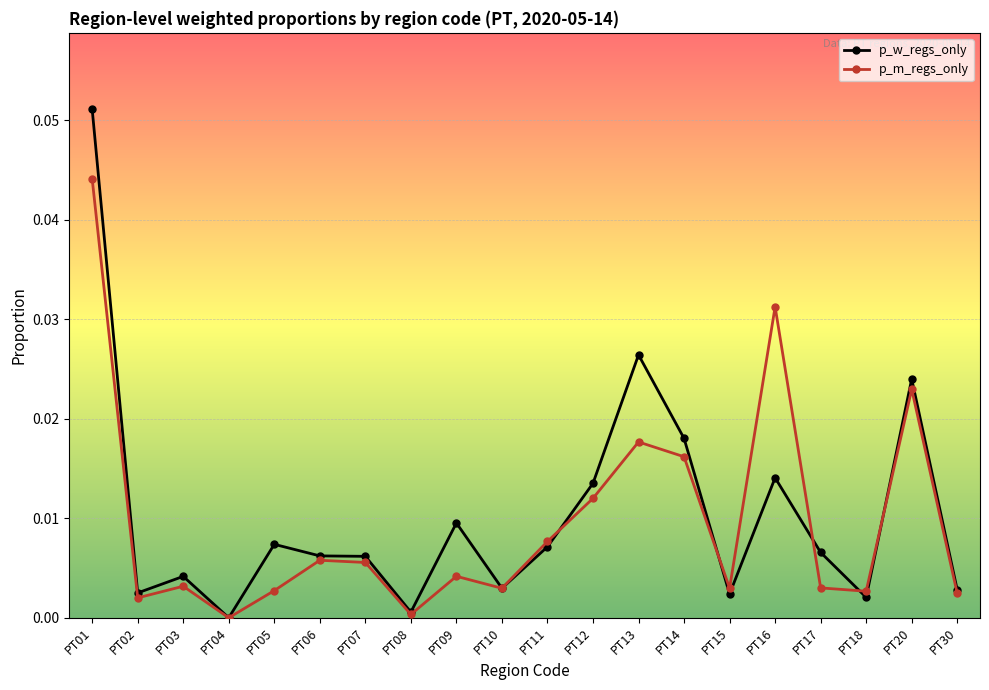

Does the chart display data point markers on the line(s)?

Yes